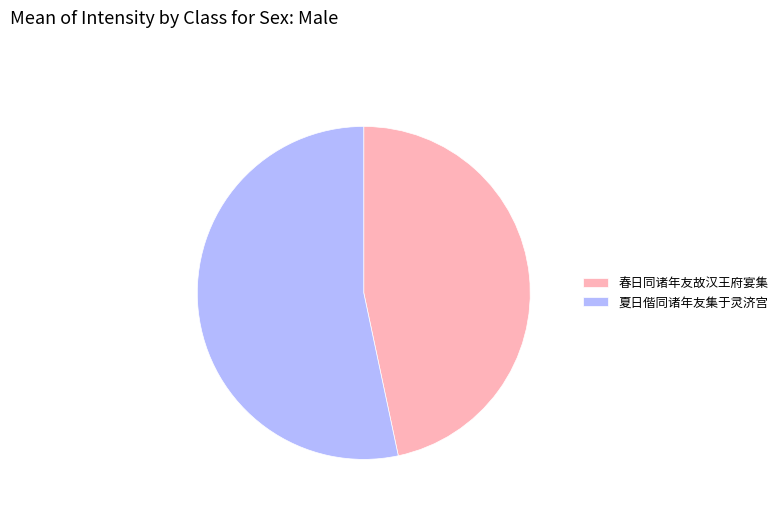

Between 春日同诸年友故汉王府宴集 and 夏日偕同诸年友集于灵济宫, which is larger?

夏日偕同诸年友集于灵济宫